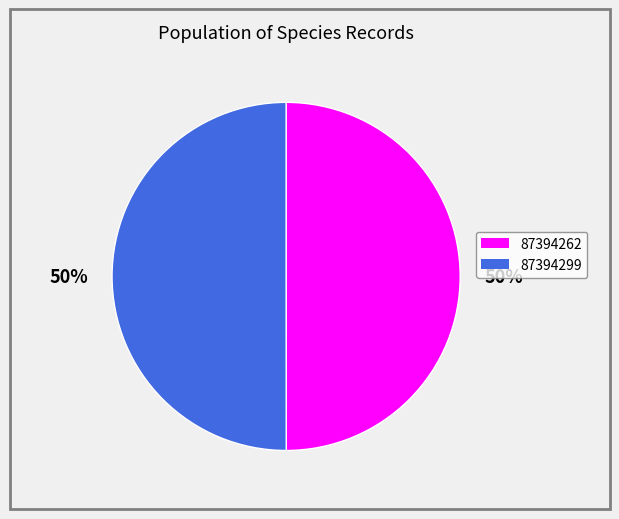

How many slices are in this pie chart?

2